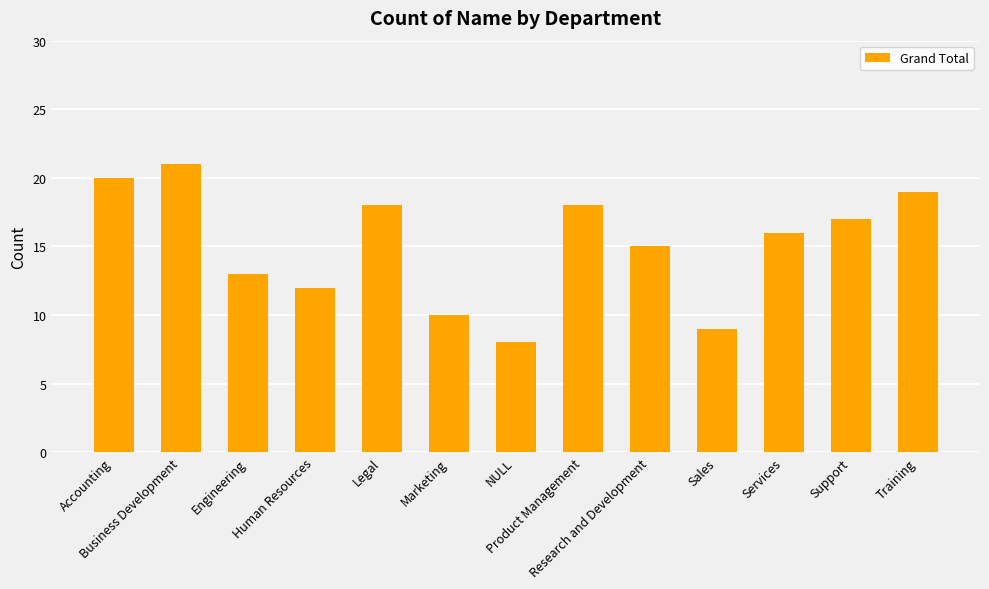

Between Product Management and Research and Development, which is larger?

Product Management